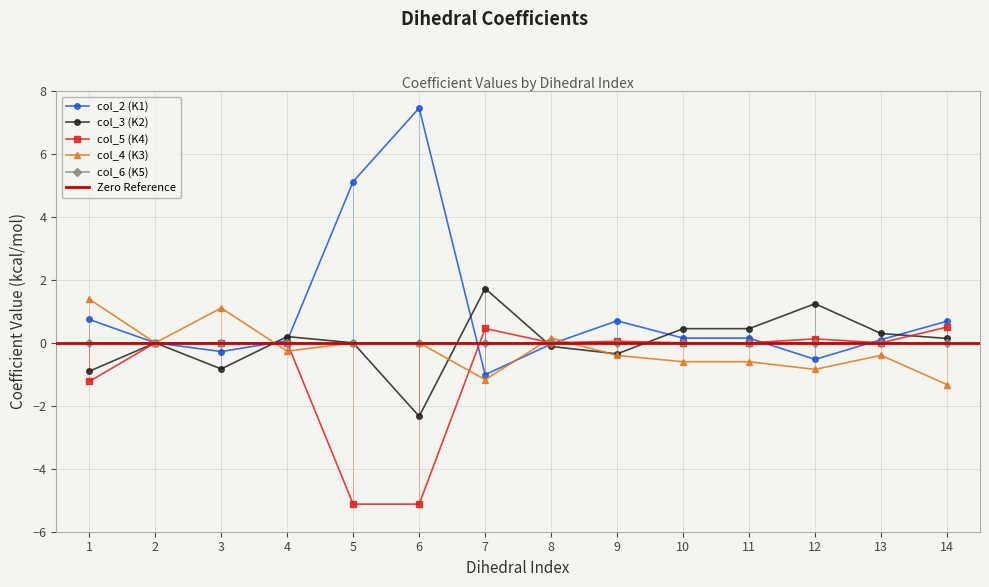

What is the sum of all col_5 values?

-10.3